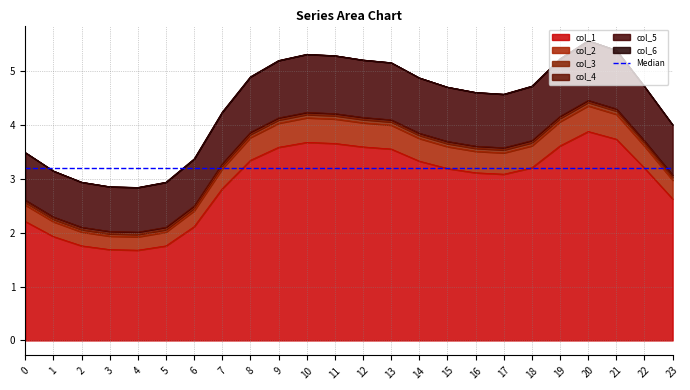

Does the chart have visible grid lines?

Yes